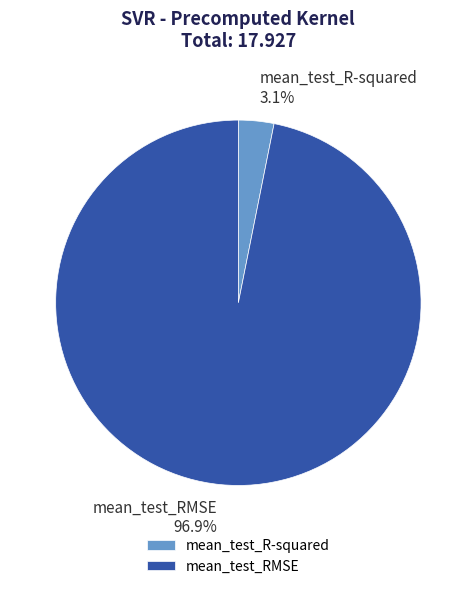

Rank the categories by value from lowest to highest.

mean_test_R-squared, mean_test_RMSE